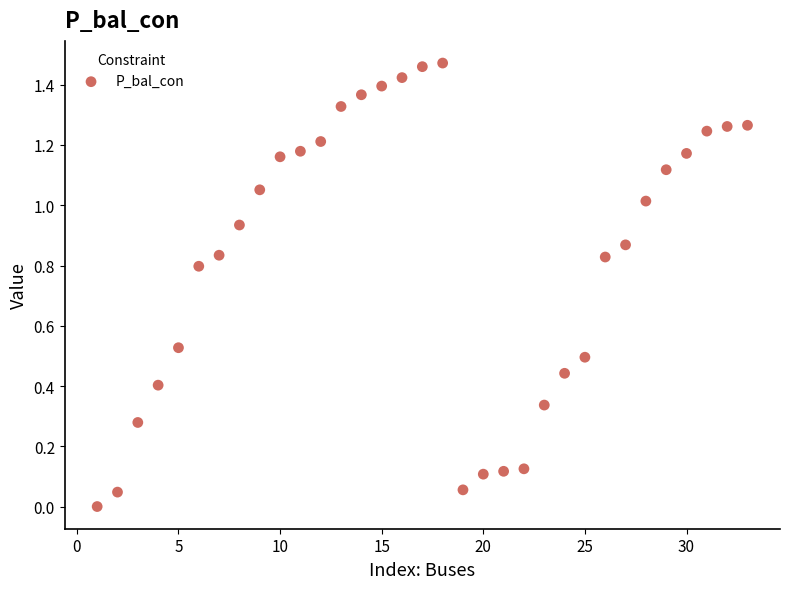

What is the range of X values (max minus min)?

32.0